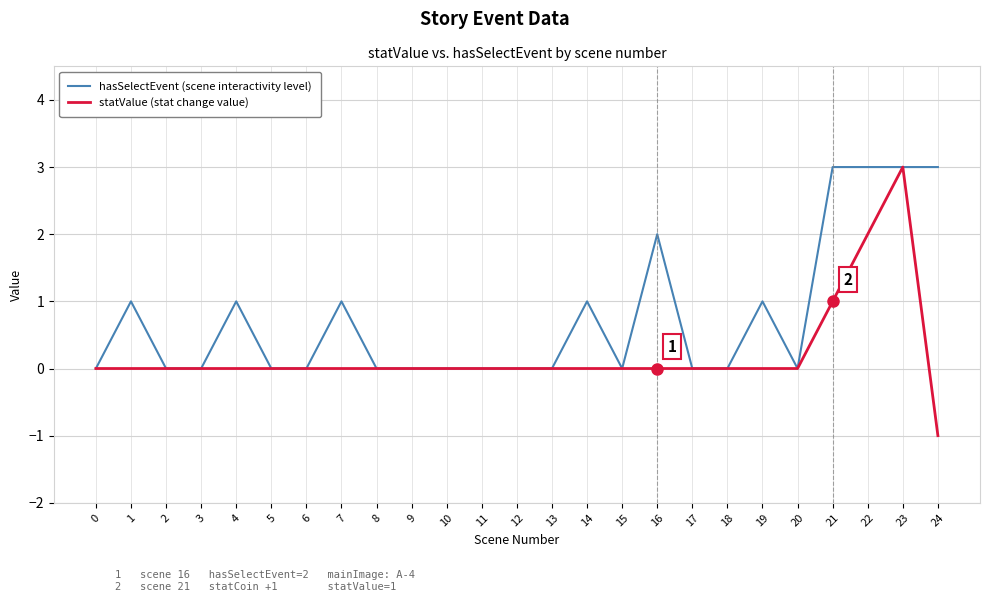

Is it true that statValue (stat change value) equals 0 at 8?

True